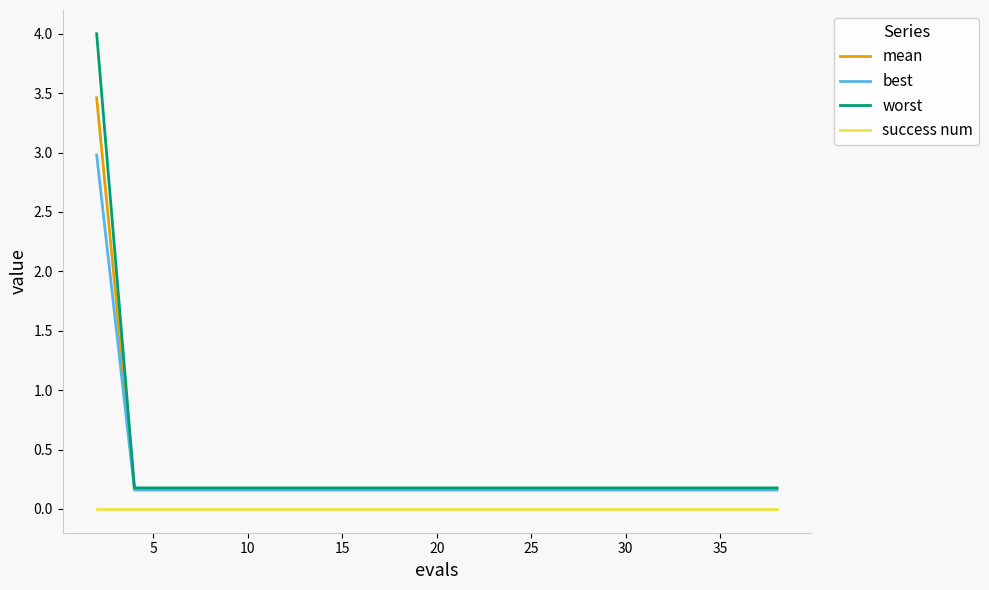

Which series has the widest spread of values?

worst